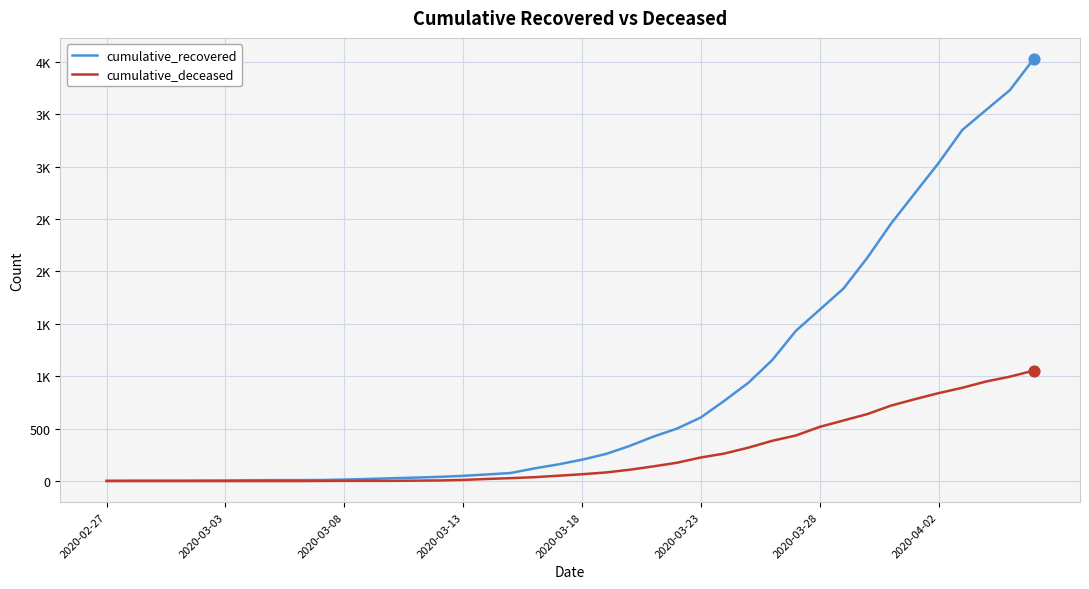

Is this an area chart (filled region under the line)?

No